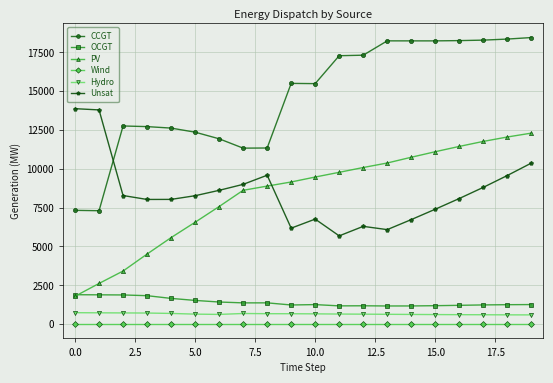

Count the number of categories in the chart.

20